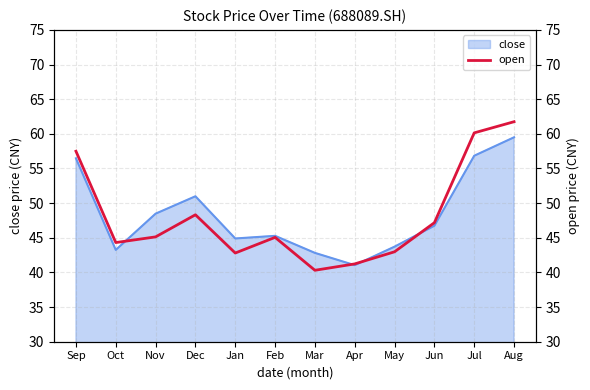

Does the chart have visible grid lines?

Yes